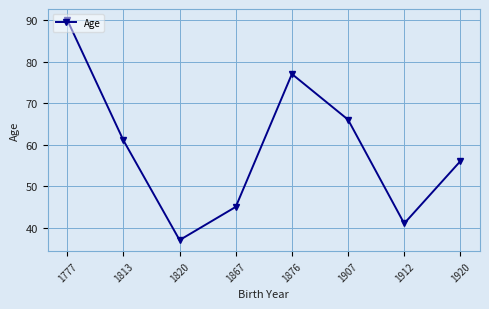

Which label corresponds to the largest value in the chart?

1777